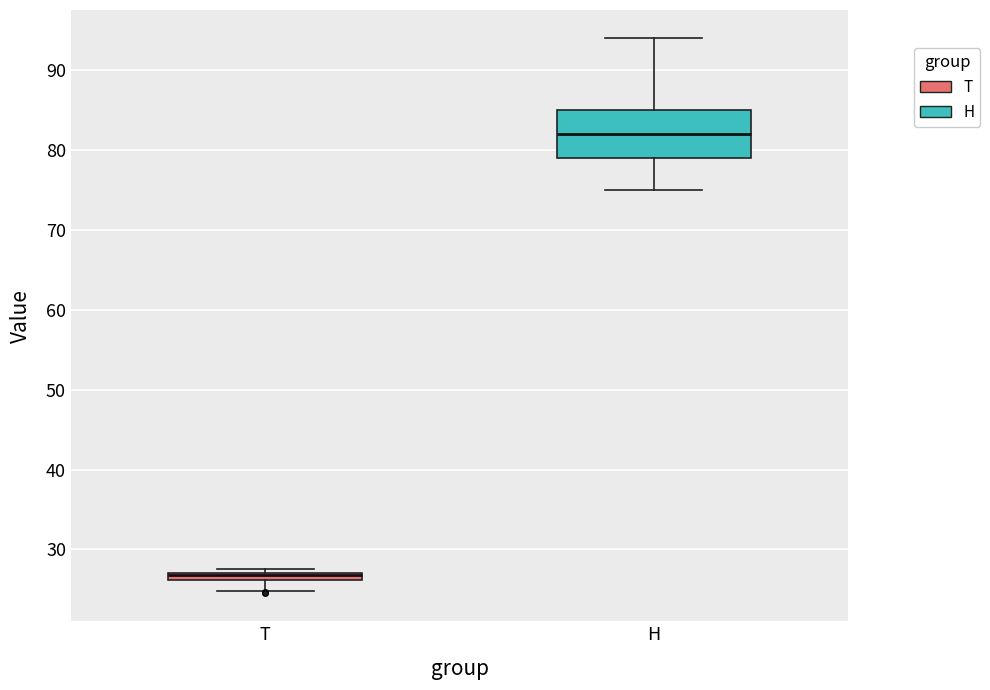

Where does the lower whisker of the box for T end on the y-axis? The values are not printed on the chart, so give them approximately, as read against the axis.

25